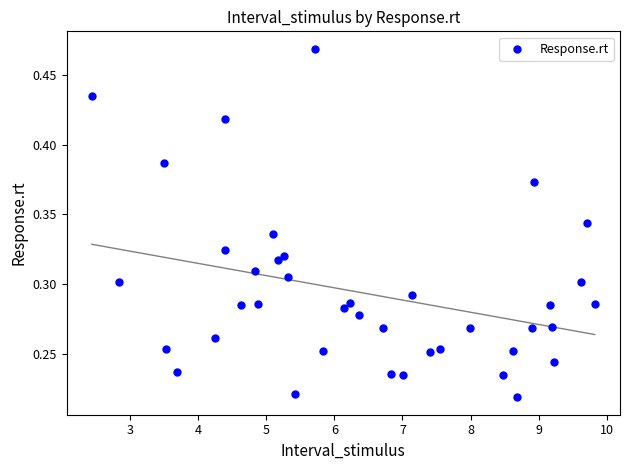

What is the range of X values (max minus min)?

7.4